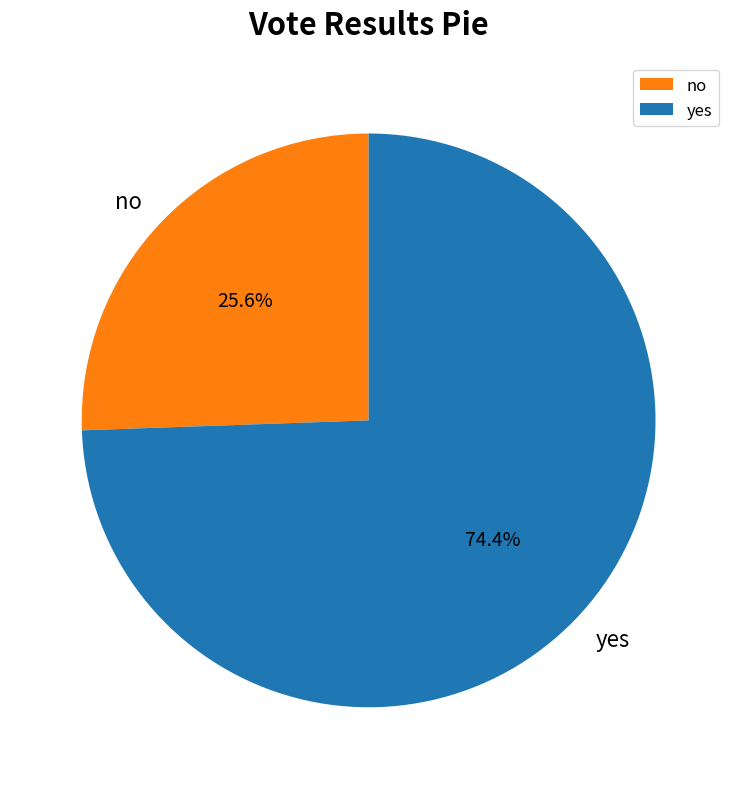

True or false: yes accounts for 60% of the total.

False